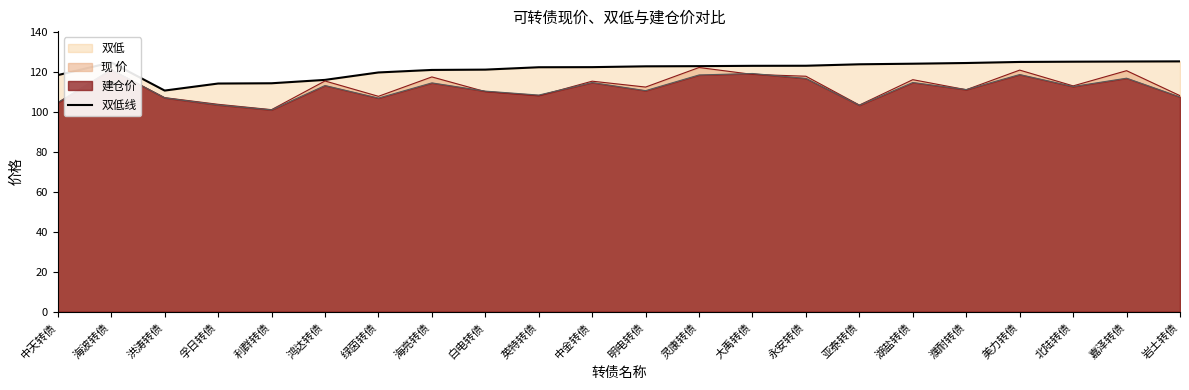

What is the difference between the values at 绿茵转债 and 利群转债?

5.4